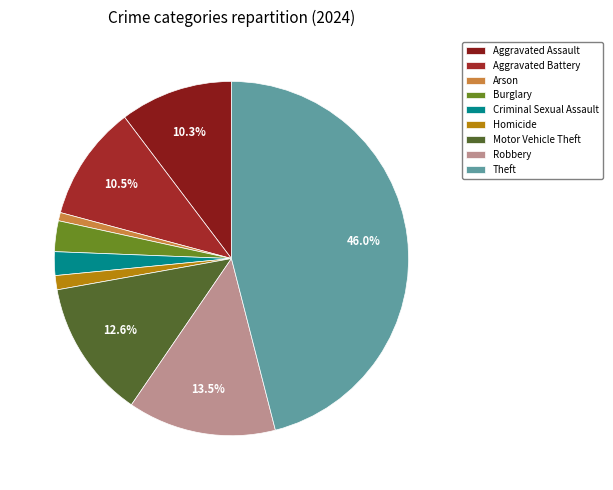

Combined, what portion of the pie is Criminal Sexual Assault and Aggravated Assault?

12.5%